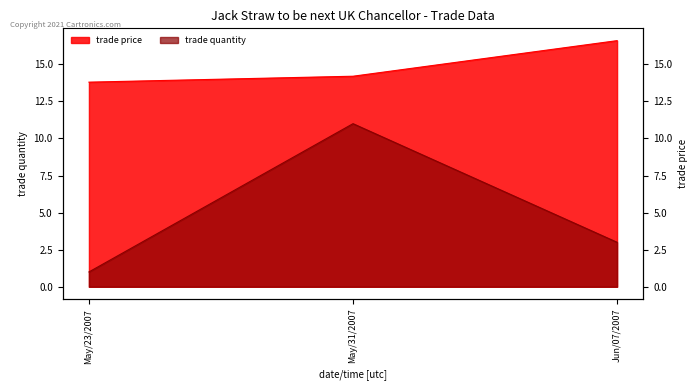

What is the sum of all trade price values?

44.6